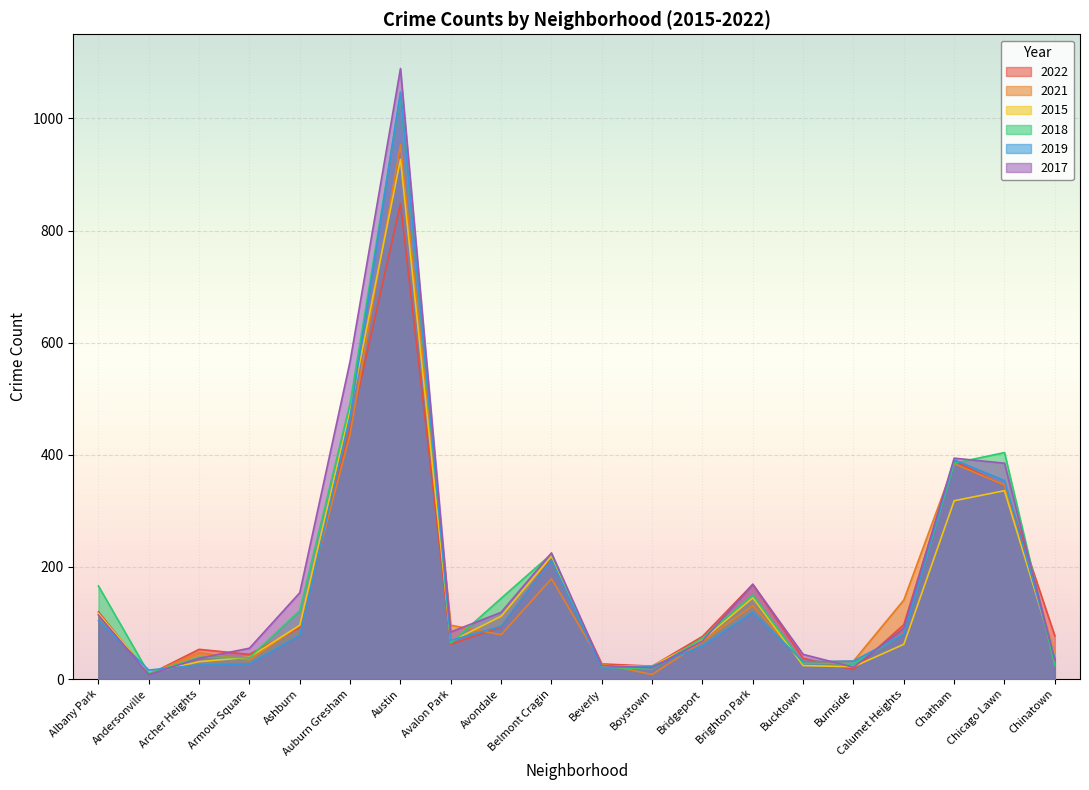

Rank the series at Armour Square from lowest to highest value.

2019, 2021, 2018, 2015, 2022, 2017